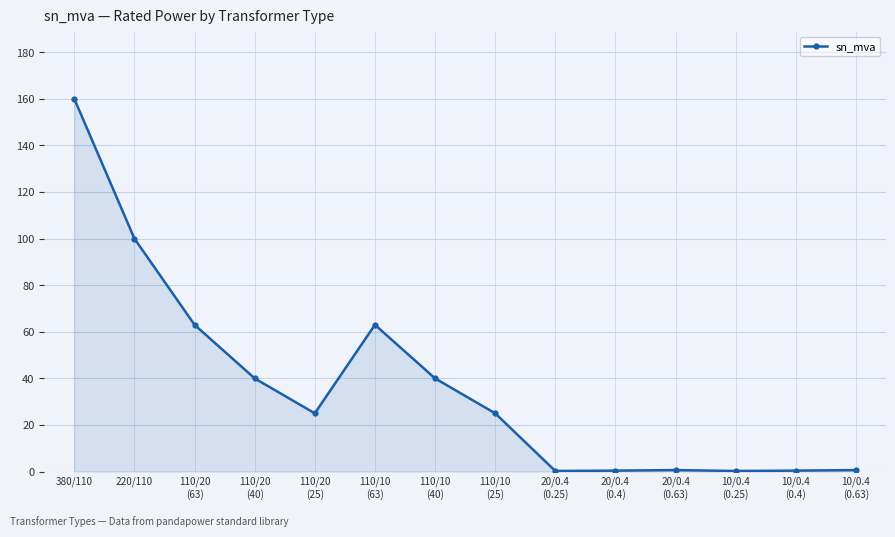

How many series are shown in this chart?

1